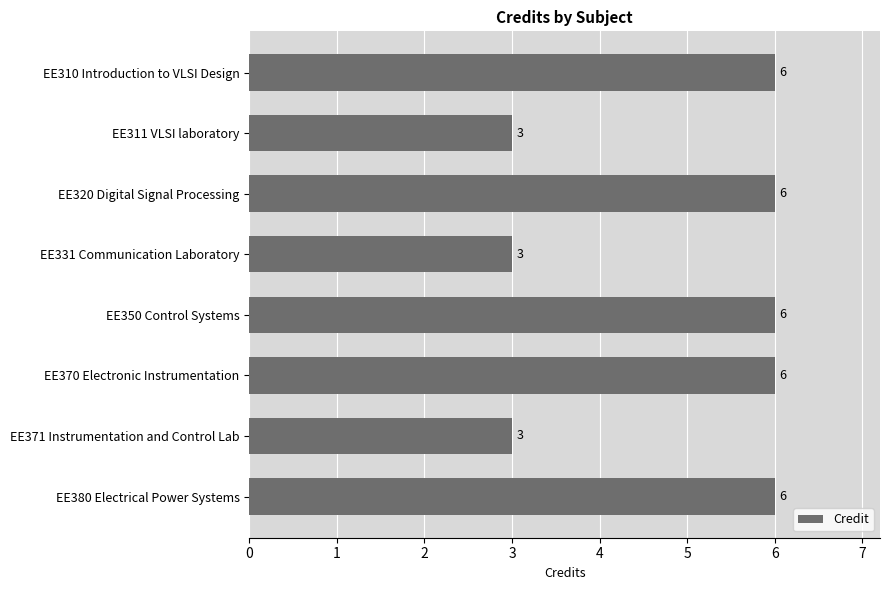

The chart shows a value of 10 at EE310 Introduction to VLSI Design. True or false?

False